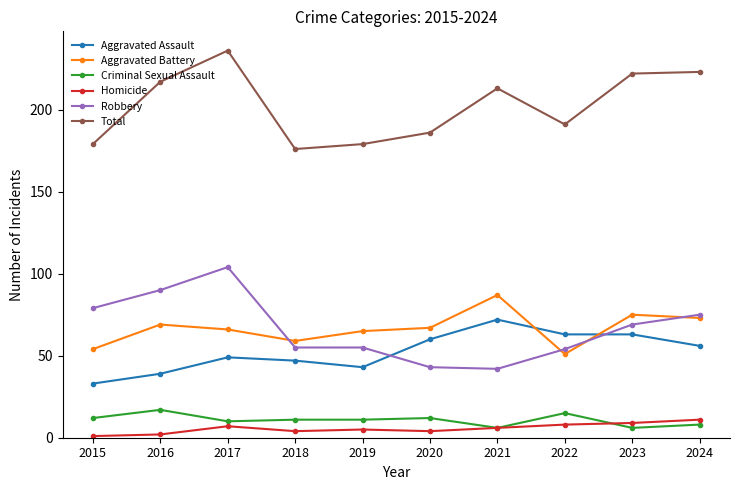

True or false: Aggravated Battery and Homicide intersect in this chart.

False